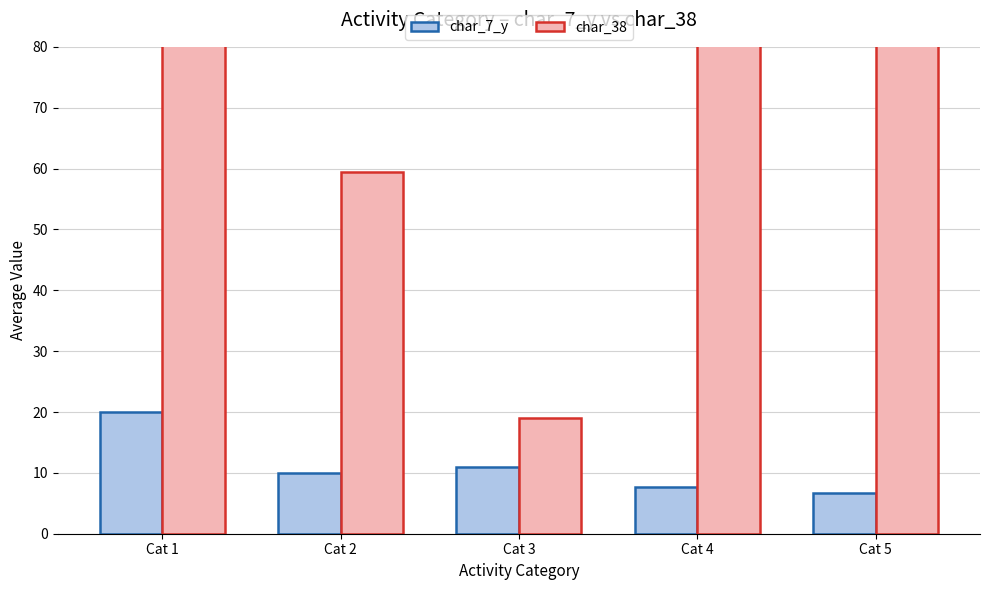

Reading left to right, list all the values displayed in this chart.

char_7_y: Cat 1=20.0	Cat 2=10.0	Cat 3=11.0	Cat 4=7.7	Cat 5=6.8
char_38: Cat 1=94.0	Cat 2=59.4	Cat 3=19.0	Cat 4=81.0	Cat 5=82.8